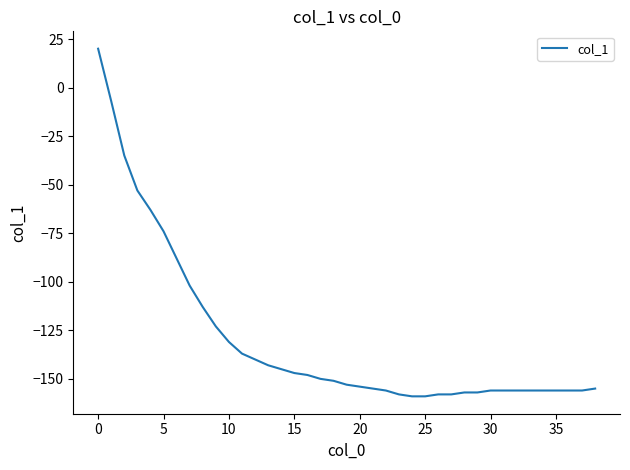

What is the maximum value shown in the chart?

20